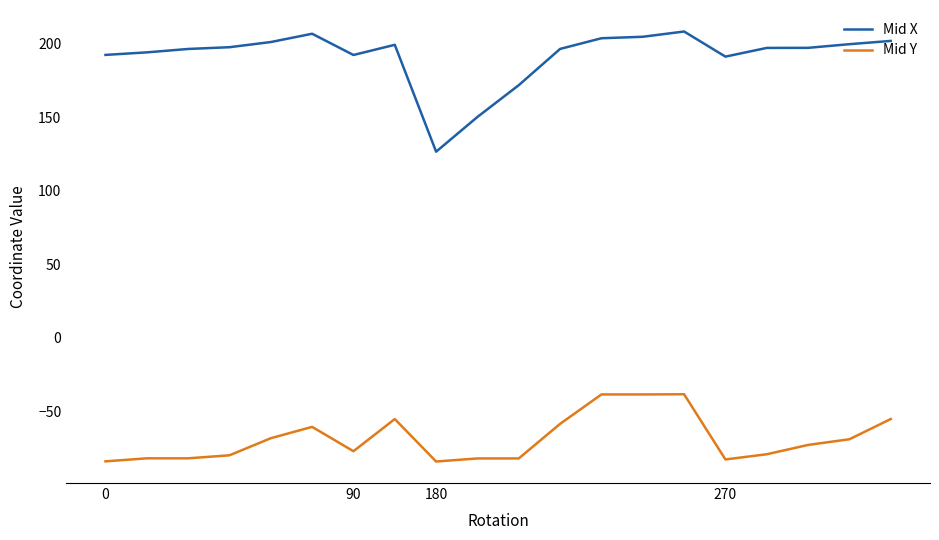

True or false: Mid X and Mid Y cross at least once.

False